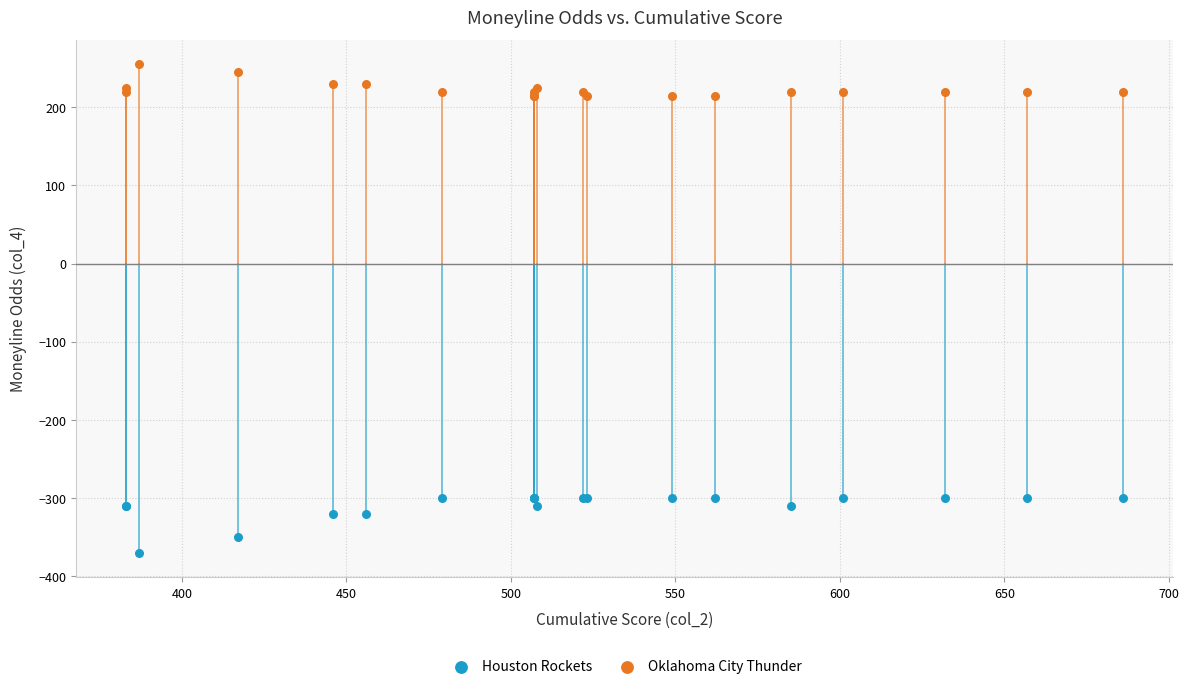

What is the X range (max minus min) for the scatter plot?

303